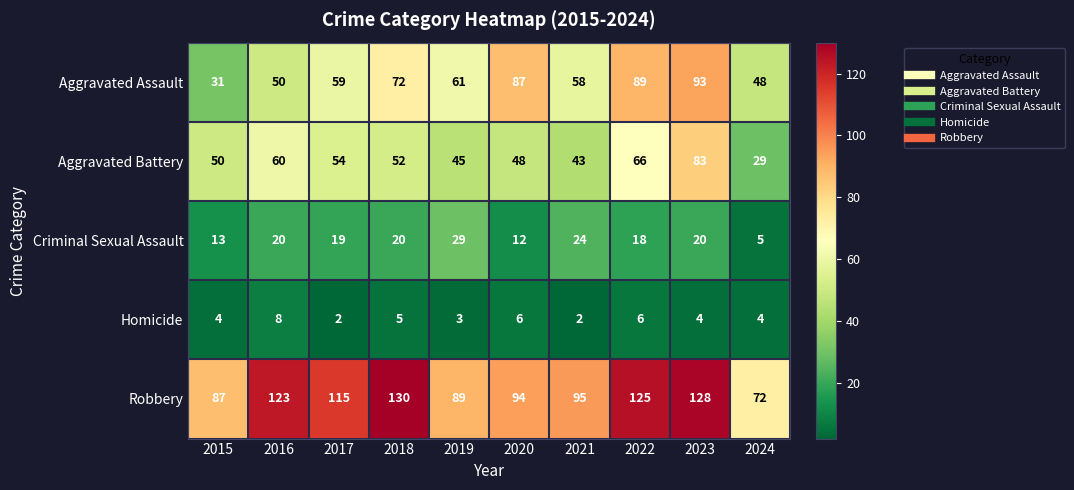

What is the average value of the Aggravated Battery series?

53